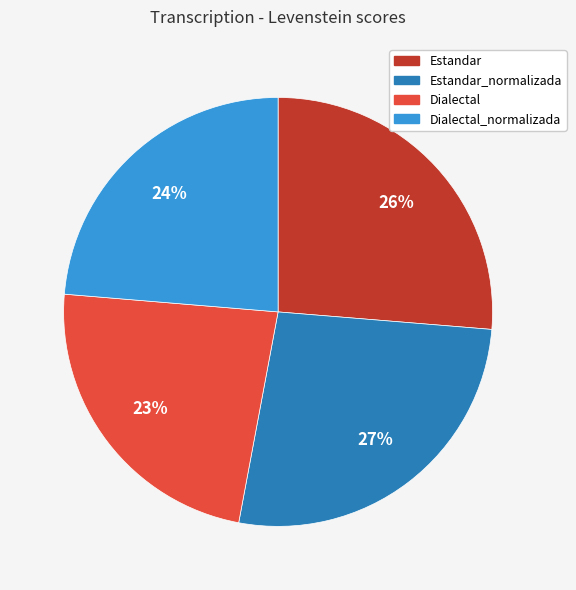

Is there any slice that represents more than half of the pie?

No